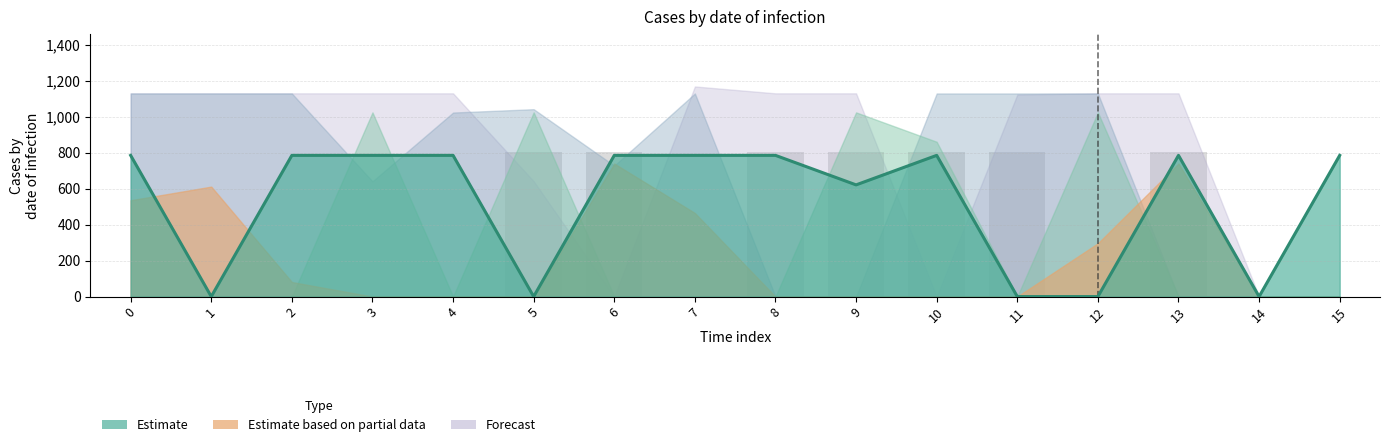

Reading right to left, what are all the values shown in this chart?

Estimate line: 15=784.4	14=0.0	13=784.4	12=0.0	11=0.0	10=784.4	9=620.5	8=784.4	7=784.4	6=784.4	5=0.0	4=784.4	3=784.4	2=784.4	1=0.0	0=784.4
col_9: 15=0.0	14=0.0	13=804.0	12=0.0	11=804.0	10=804.0	9=804.0	8=804.0	7=0.0	6=804.0	5=804.0	4=0.0	3=0.0	2=0.0	1=0.0	0=0.0